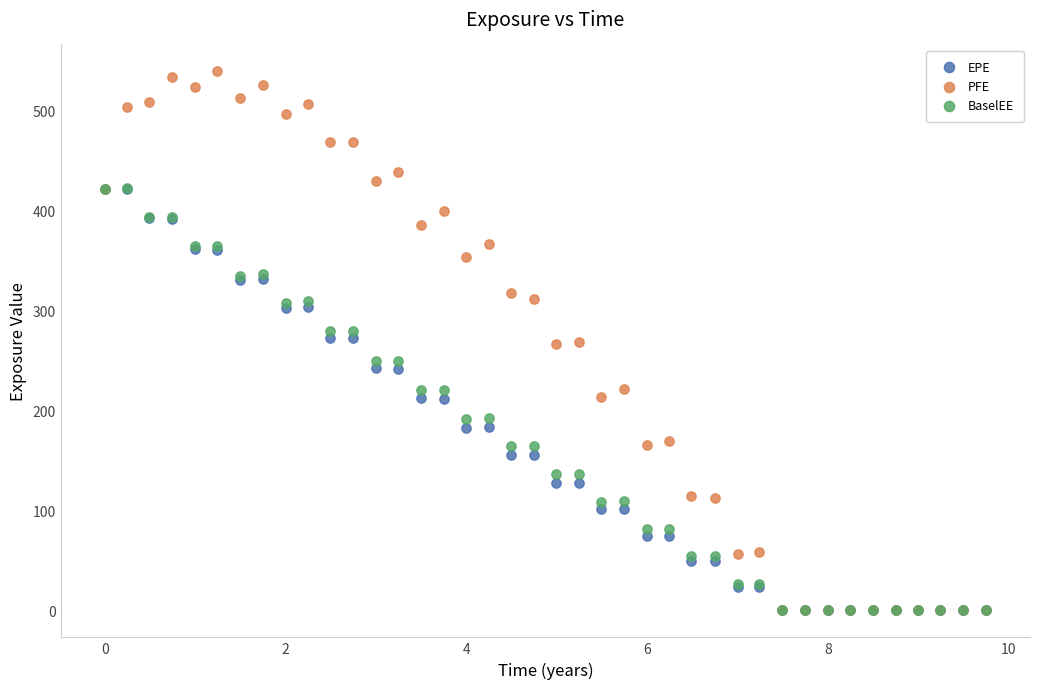

Which series reaches the maximum Y coordinate?

PFE